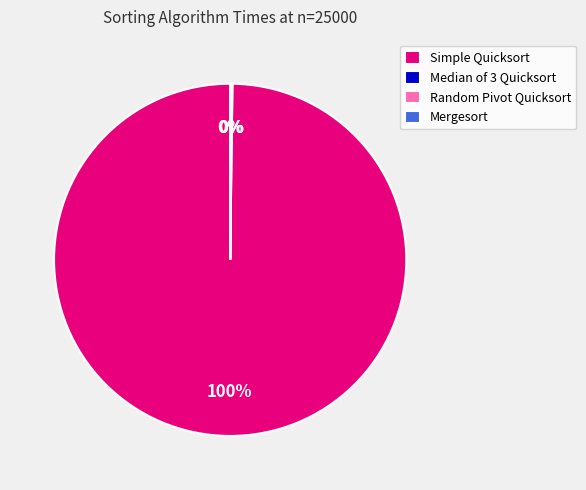

Does Simple Quicksort account for over 50% of the chart?

Yes